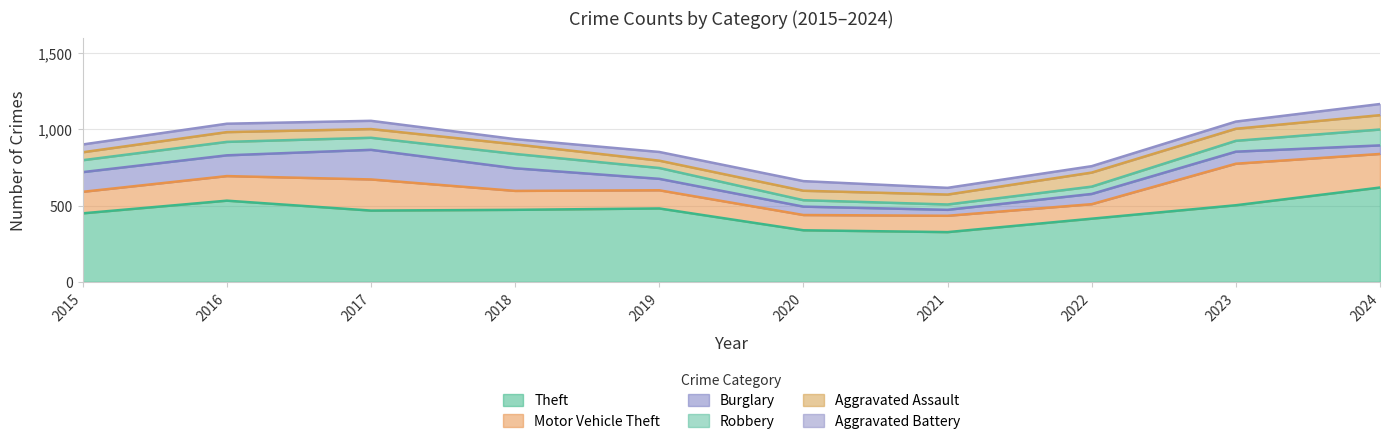

True or false: Theft and Aggravated Battery intersect in this chart.

False